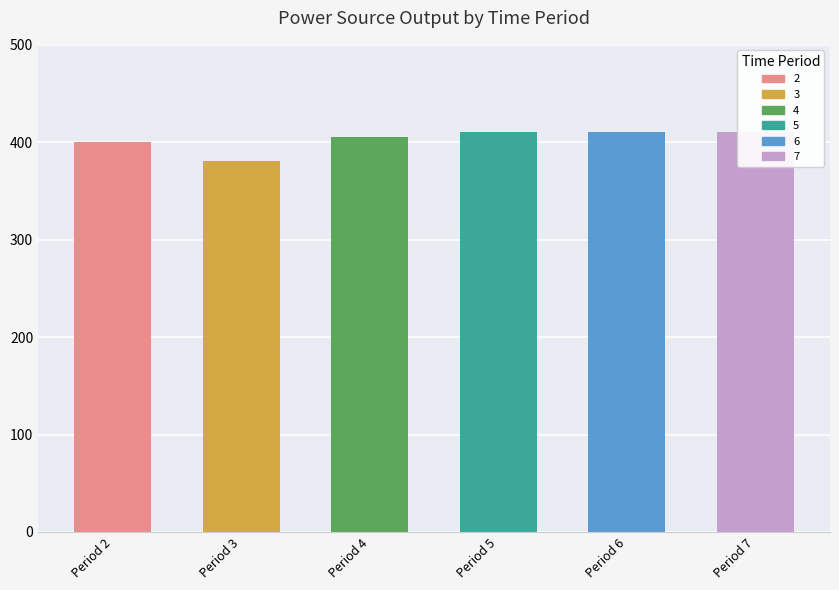

Which category has the lowest value across all series?

Period 3